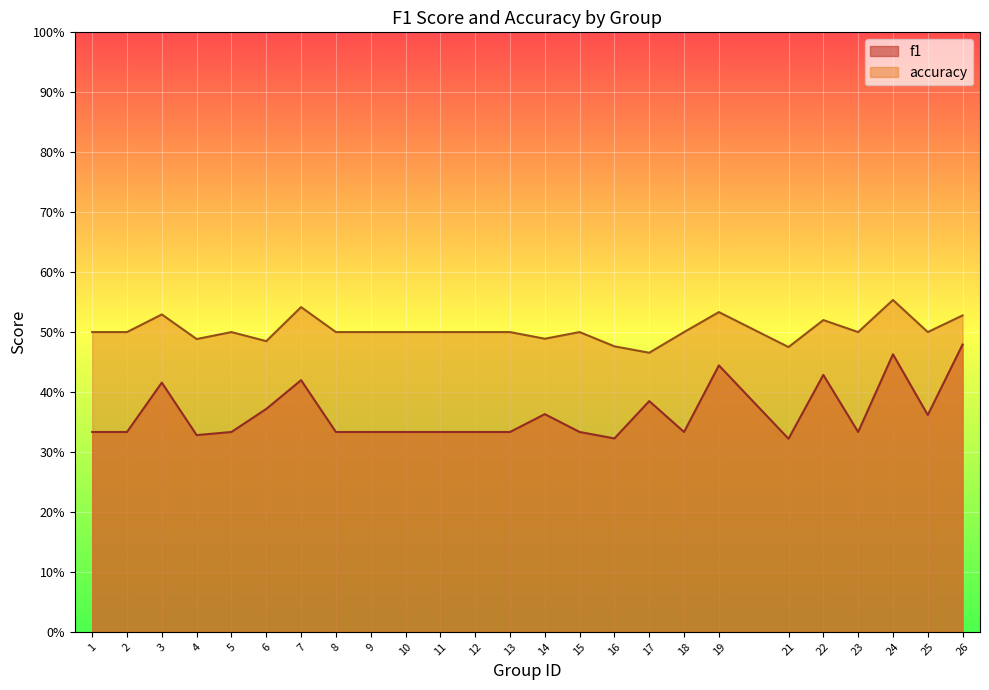

True or false: f1 and accuracy cross at least once.

False